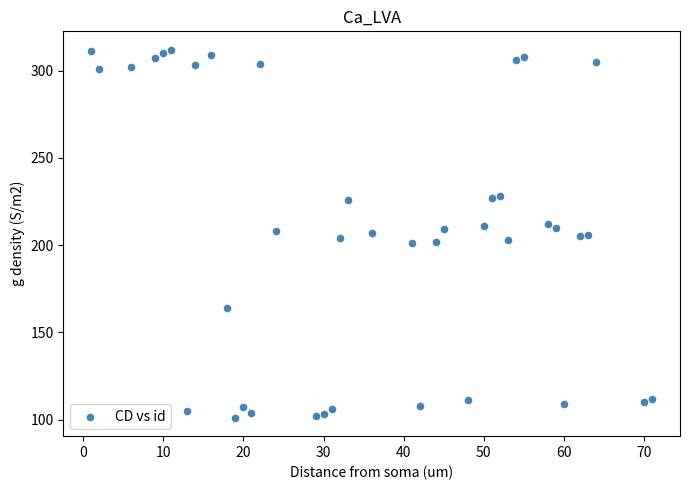

What is the range of Y values (max minus min)?

211